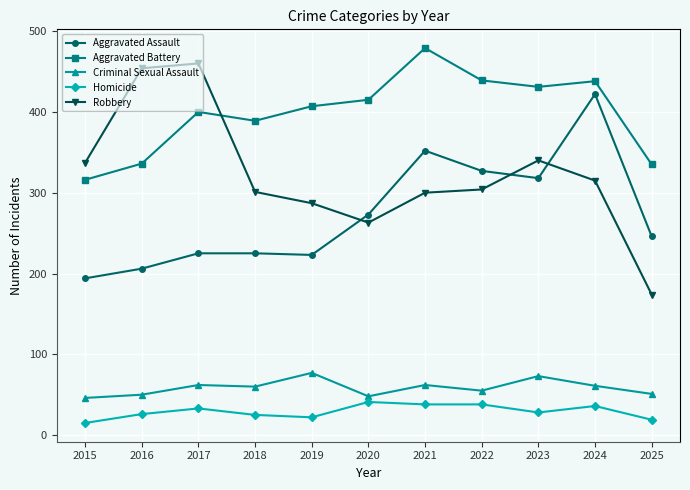

Is the value of Criminal Sexual Assault at 2017 greater than the value of Aggravated Battery at 2022?

No